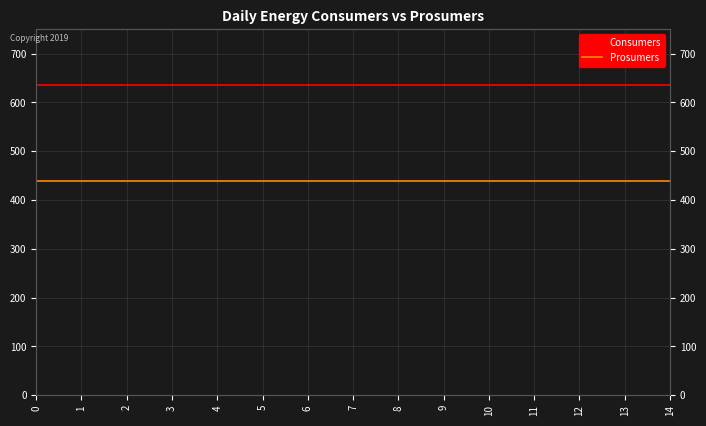

True or false: Consumers has a value of 1098 at 9.

False